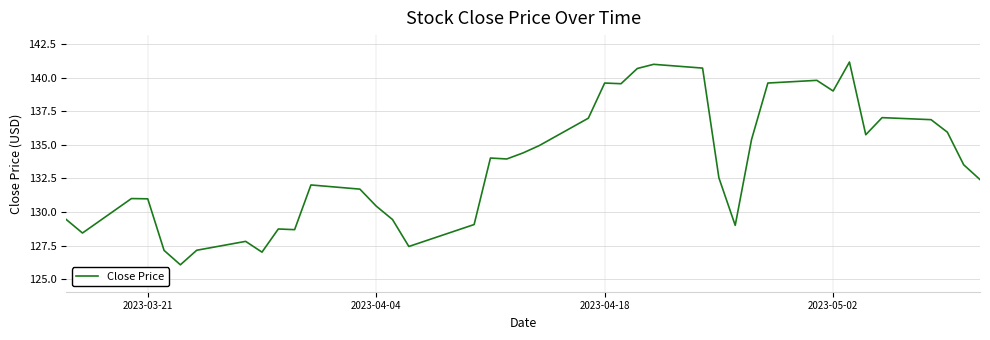

What is the difference between the maximum and minimum values?

15.1